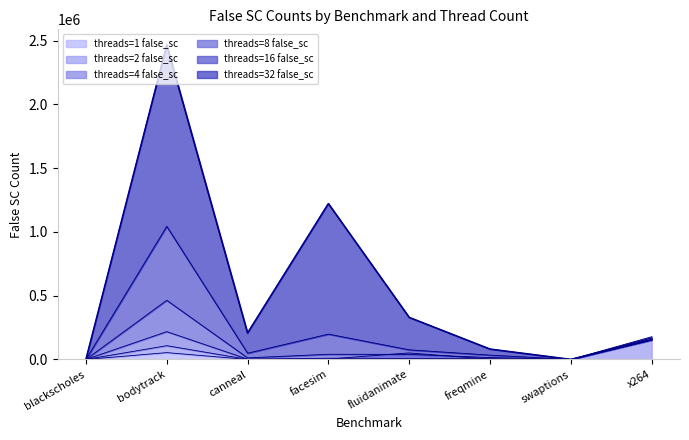

Between freqmine and x264, which series saw the biggest shift?

threads=8 false_sc